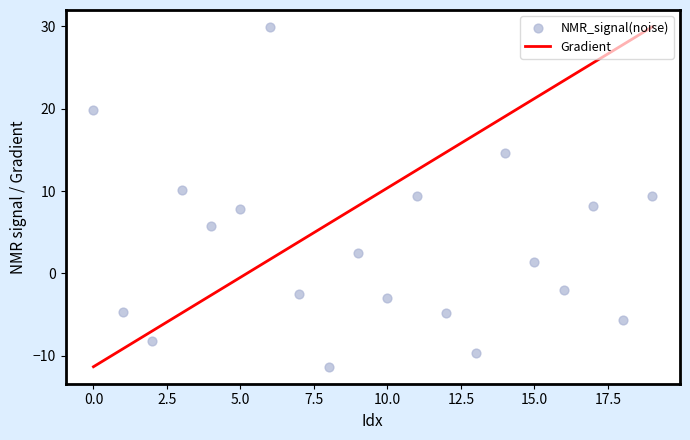

What is the total value across all series at 16?

21.4